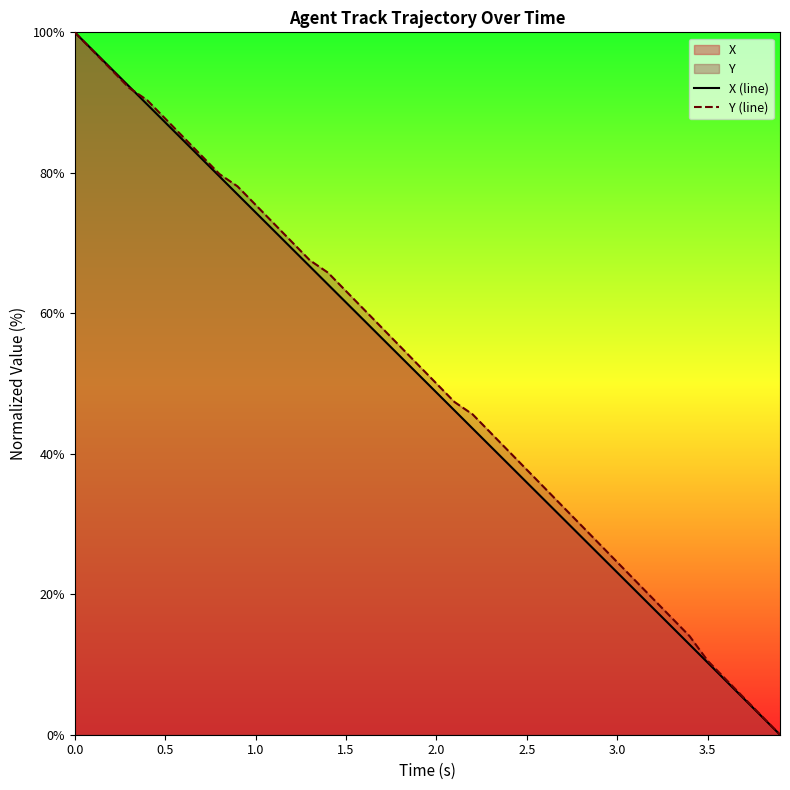

What is the greatest value displayed?

100.0